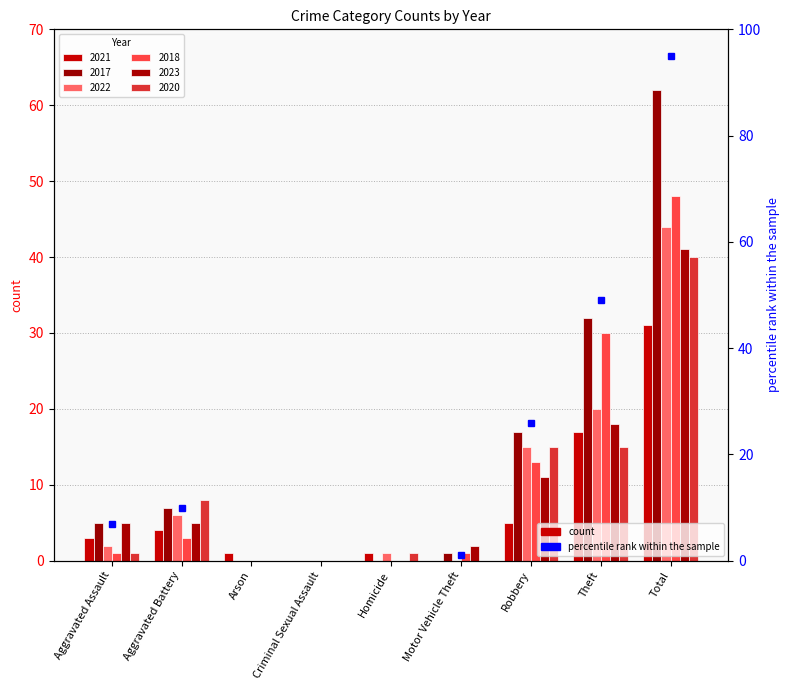

What position from the right is Robbery?

3